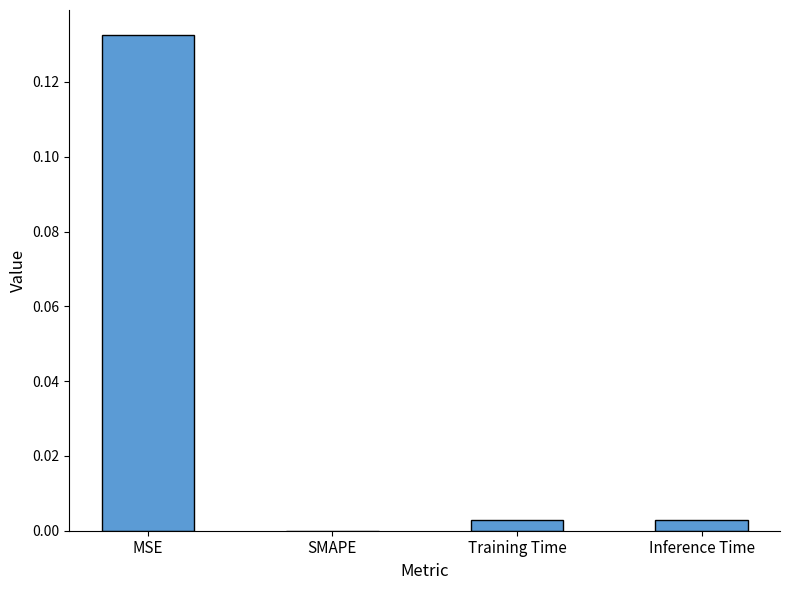

Is it true that the value at Training Time is 0.0?

True